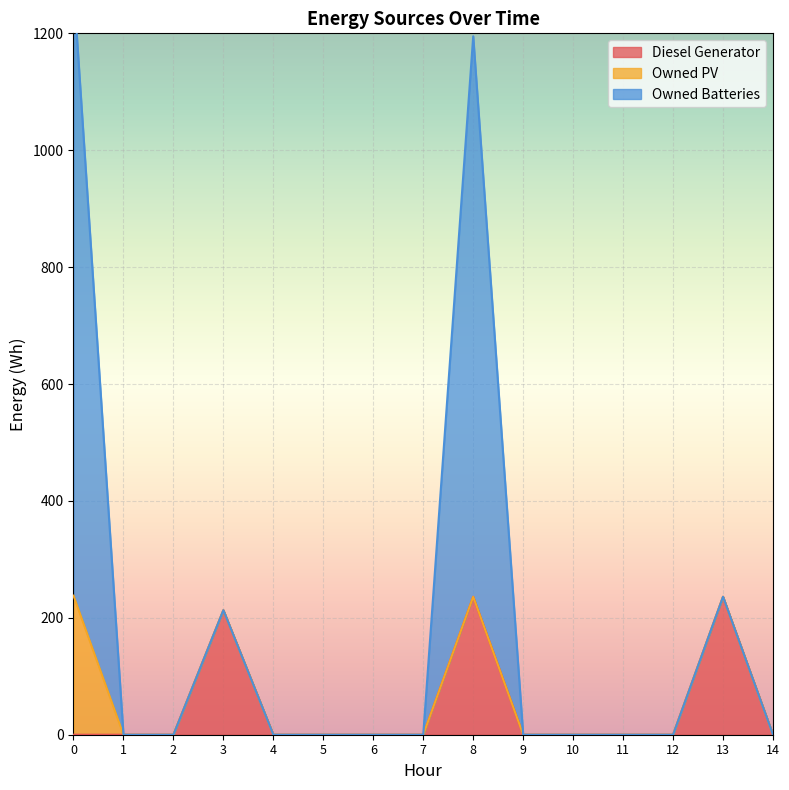

True or false: Owned Batteries and Diesel Generator intersect in this chart.

False